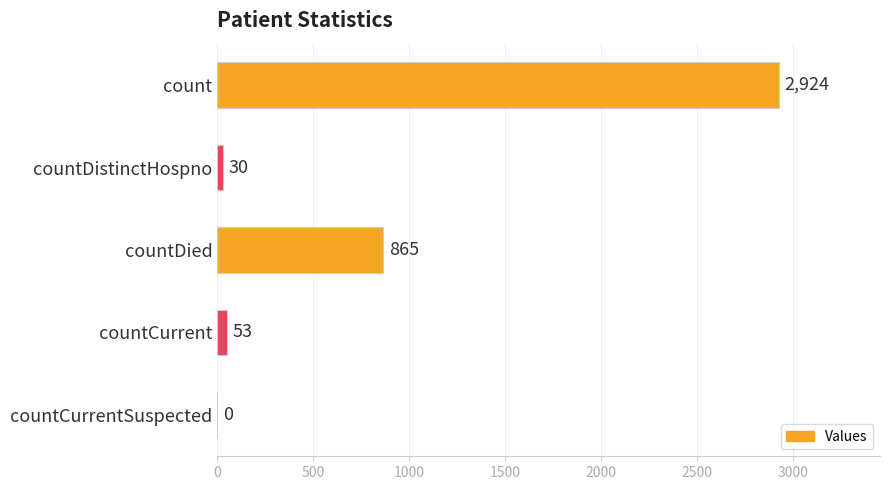

What is the change in value from countCurrent to countCurrentSuspected?

-53